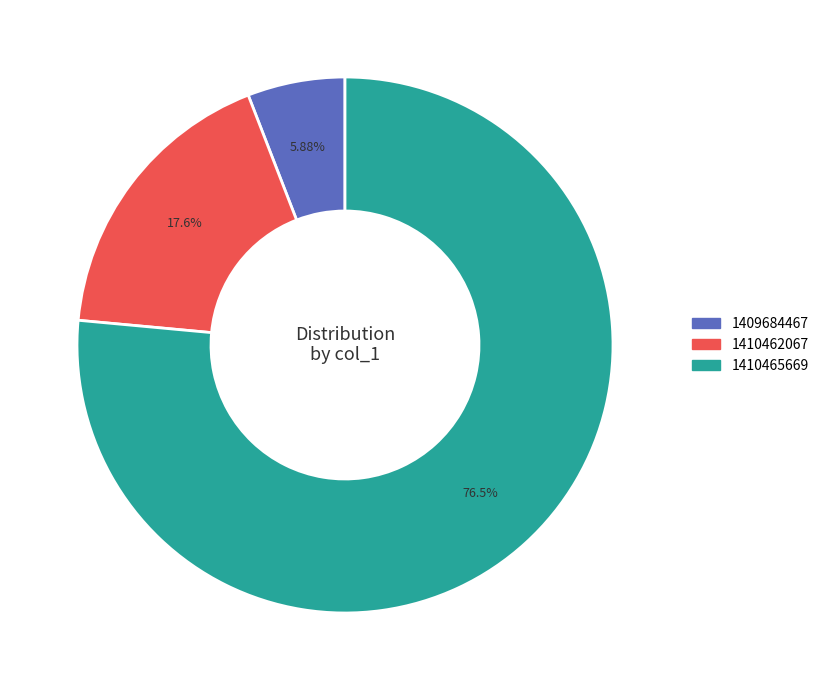

Does any single category account for the majority?

Yes